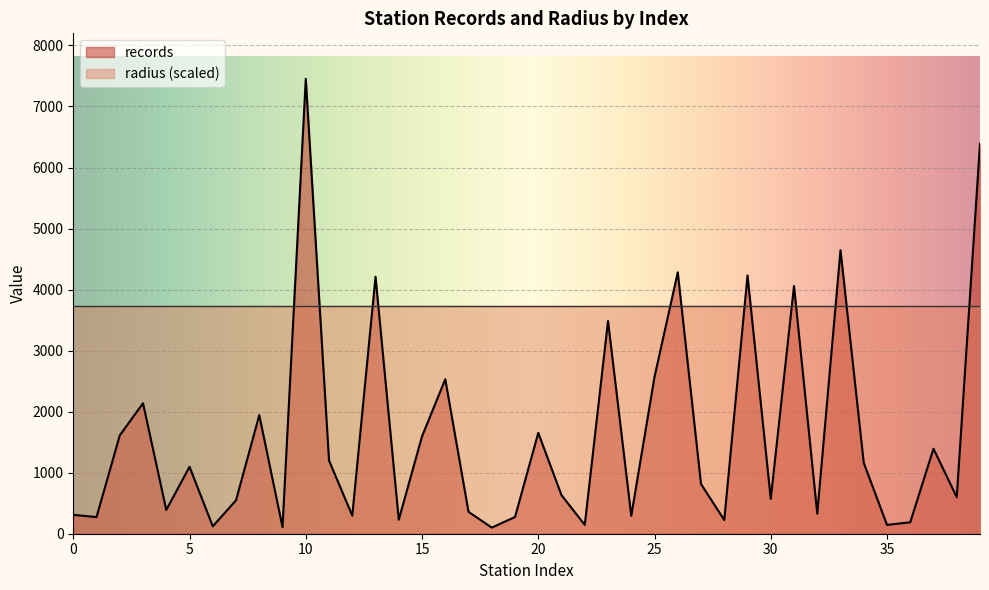

How many lines are shown in the chart?

2